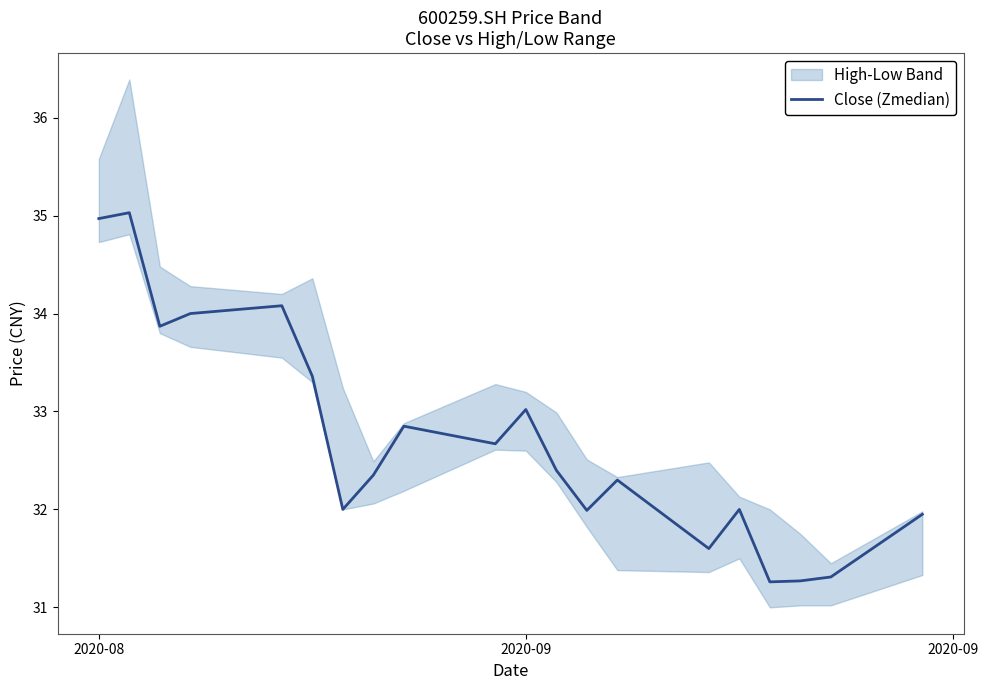

What is the highest value of the Close (Zmedian) series?

35.0